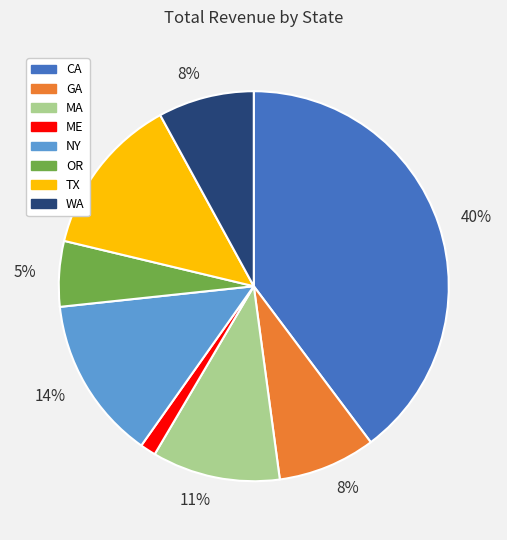

Is there any slice that represents more than half of the pie?

No